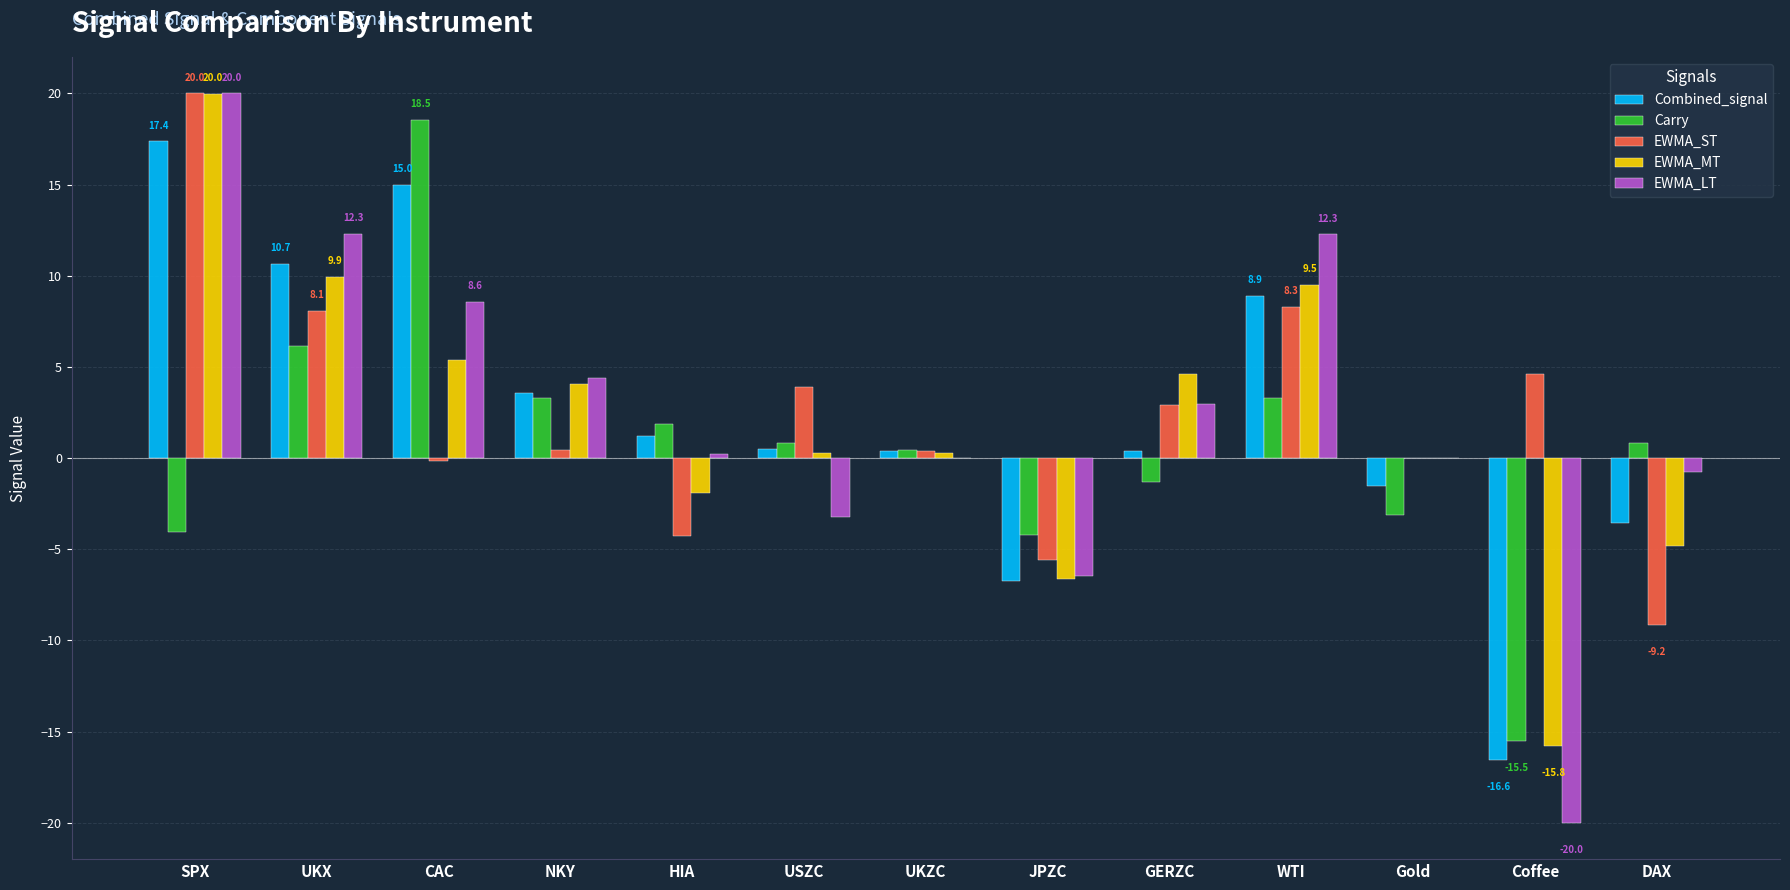

How many categories are shown in the chart?

13